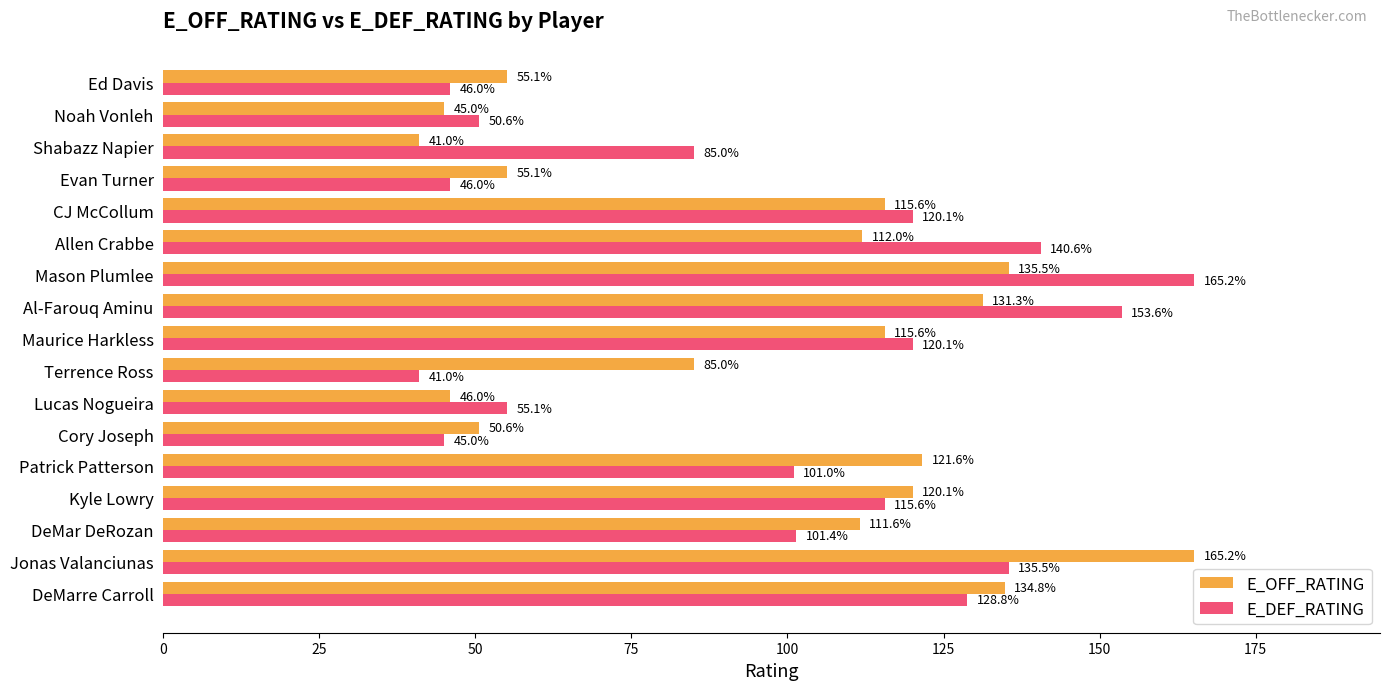

At how many categories does at least one series exceed 140?

4